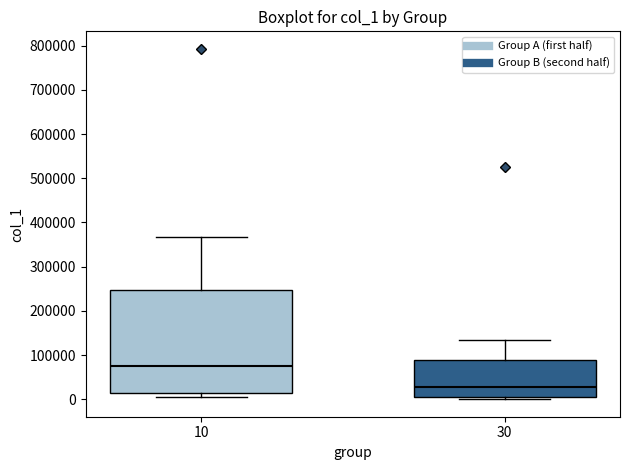

Reading left to right, transcribe this box plot: for each box, give where its median line is, the range the box spans, and where its two whiskers end, as read against the y-axis. The values are not printed on the chart, so give them approximately, as read against the axis.

10: median 80000, box 20000 to 250000, whiskers 0 to 370000
30: median 30000, box 0 to 90000, whiskers 0 (just below the box's lower edge) to 130000